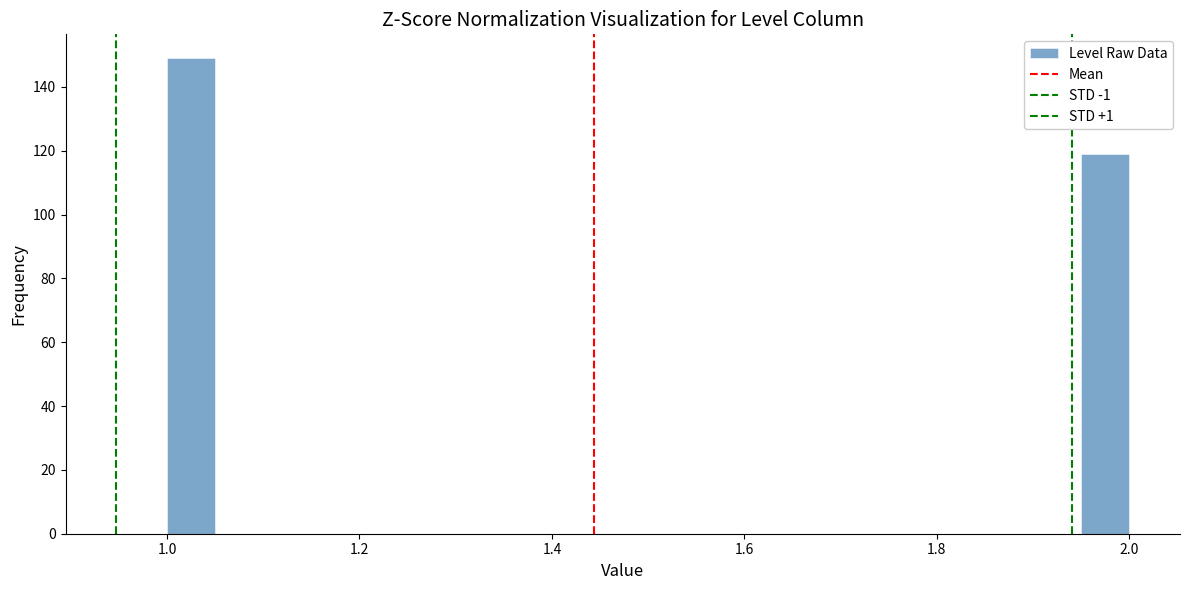

Read against the x-axis, roughly where is the centre of the tallest bar?

1.02